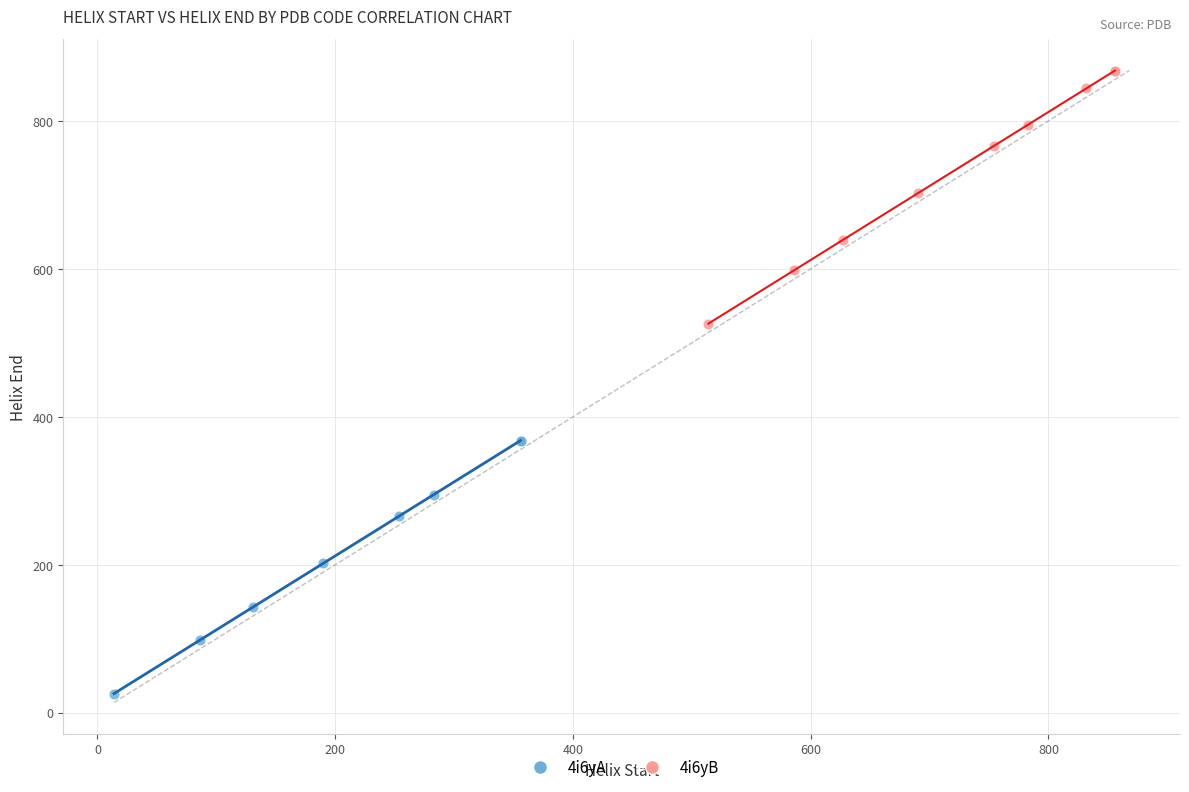

Which series reaches the minimum Y coordinate?

4i6yA